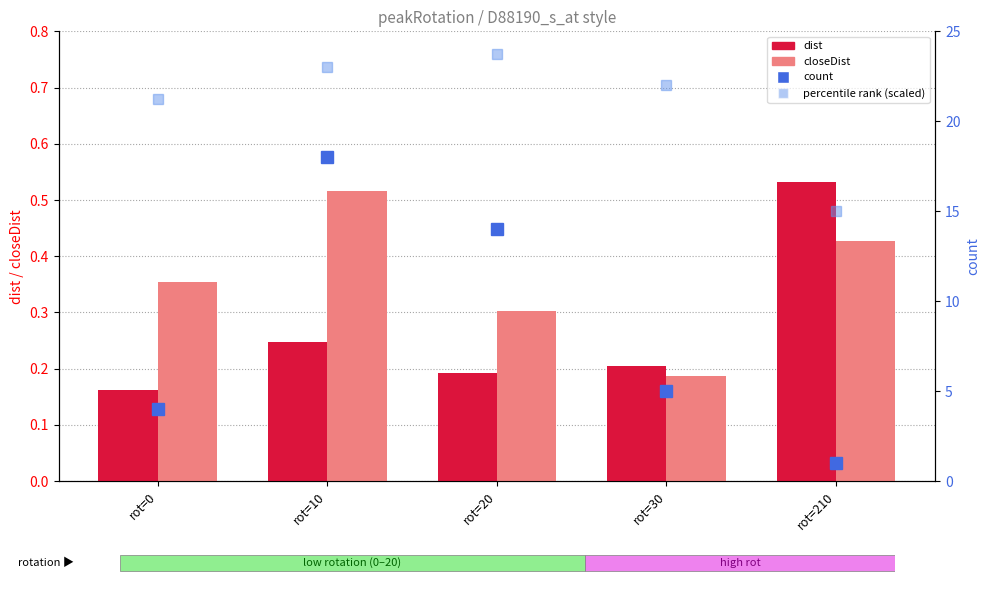

What is the difference between the dist values at rot=10 and rot=20?

0.1